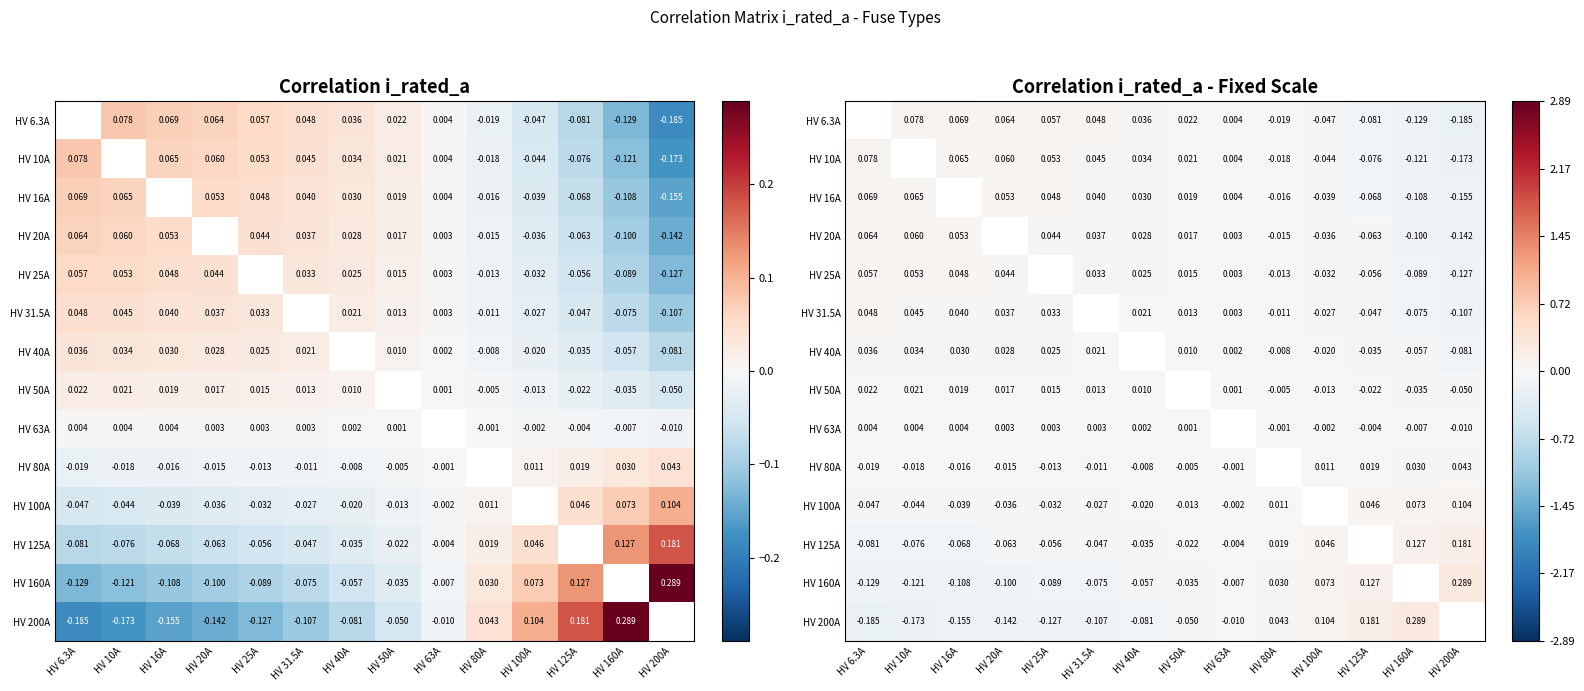

The HV 80A series shows 0.0 at HV 200A. True or false?

False